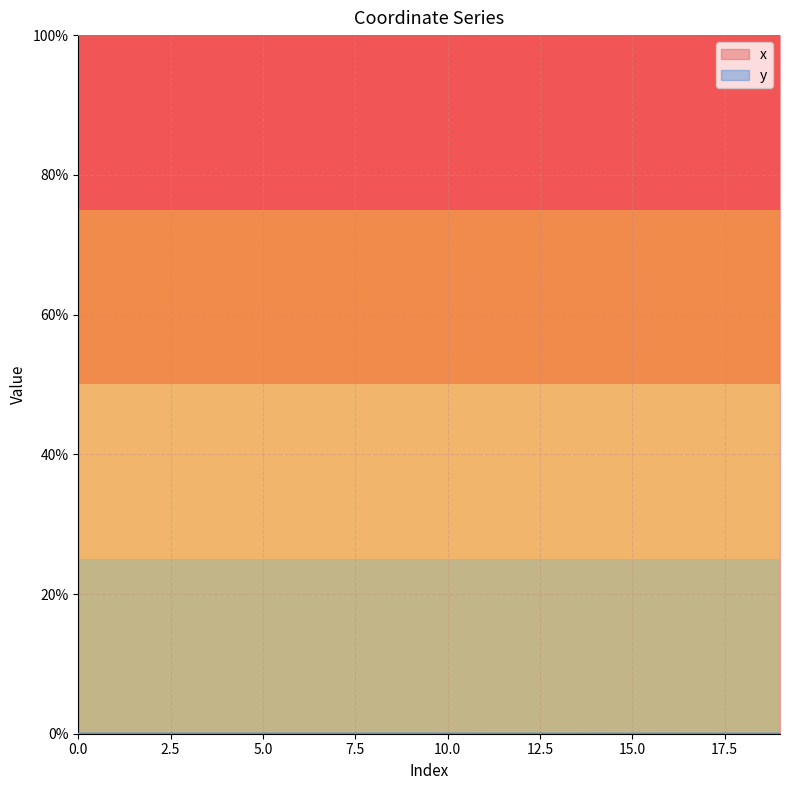

What is the total value across all series at 0.0?

100.0